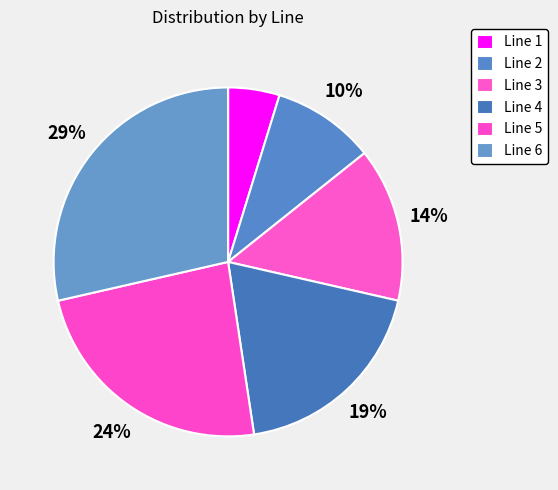

How many slices are in this pie chart?

6